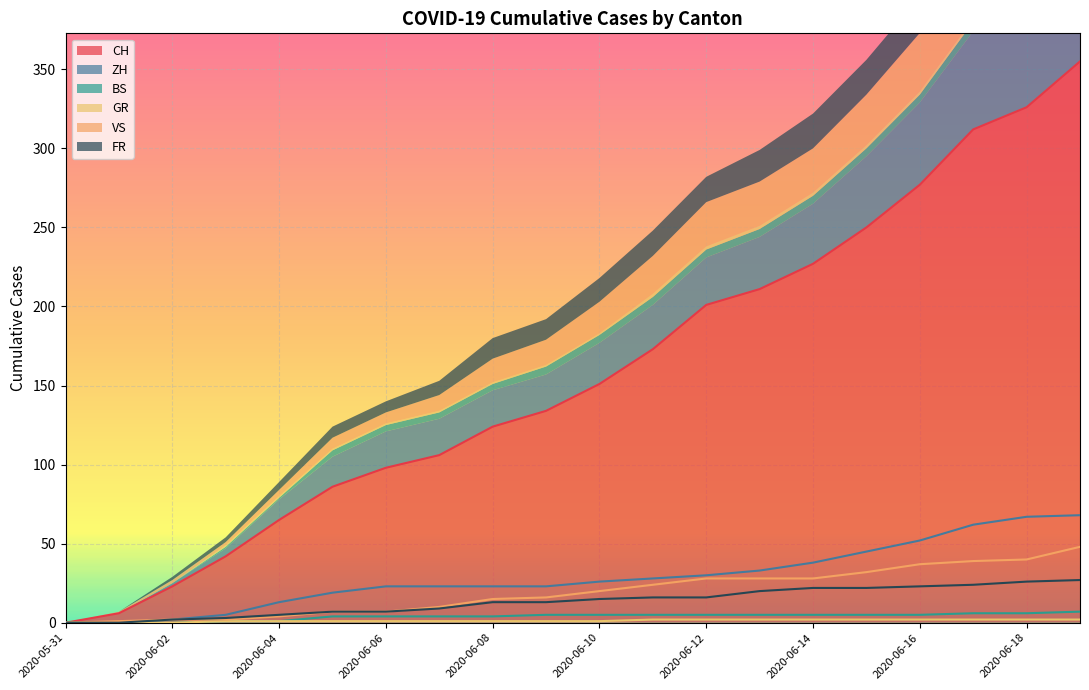

What position from the right is 2020-06-11?

9